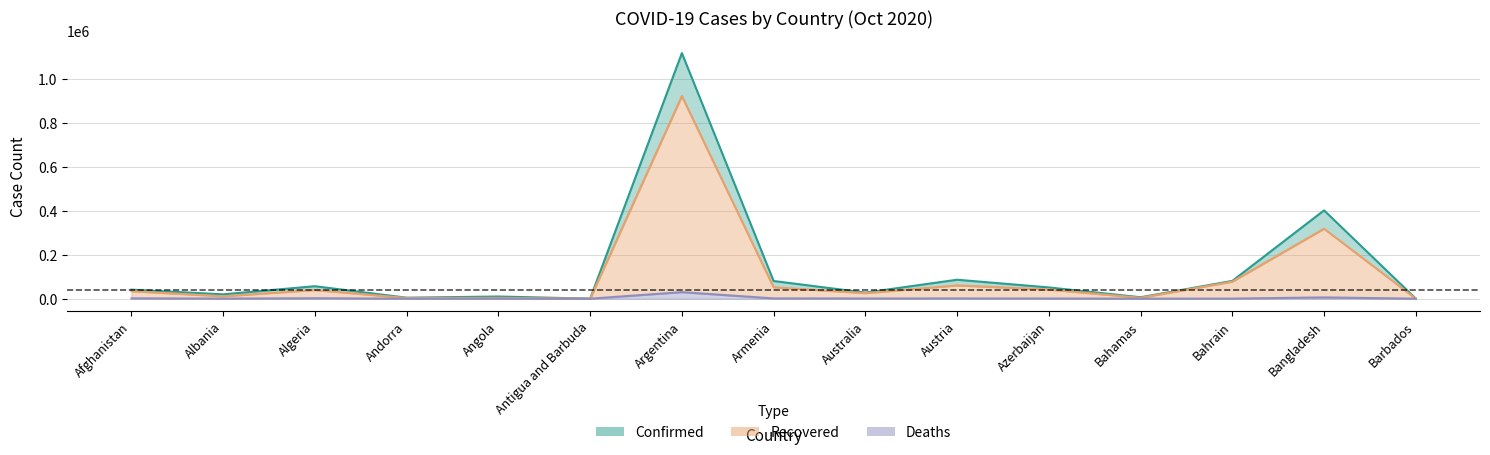

What is the value of the Confirmed point at the 10th from the left?

86102